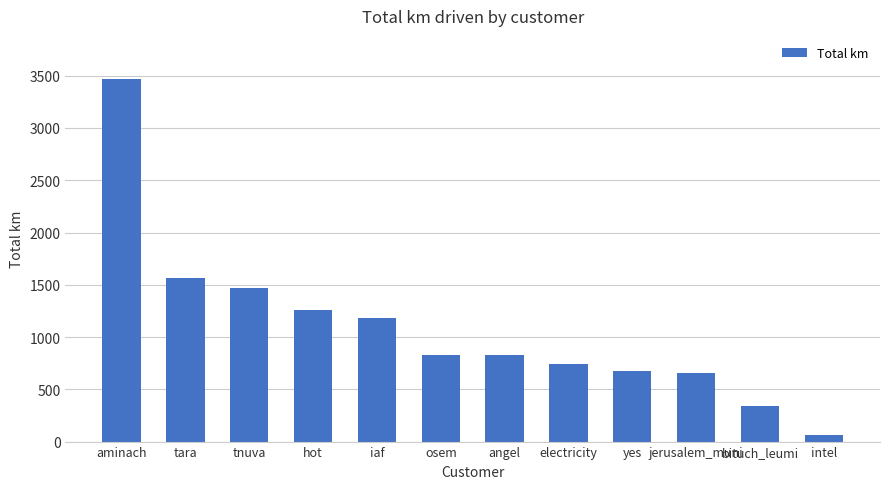

The value at hot is 1782.7. True or false?

False